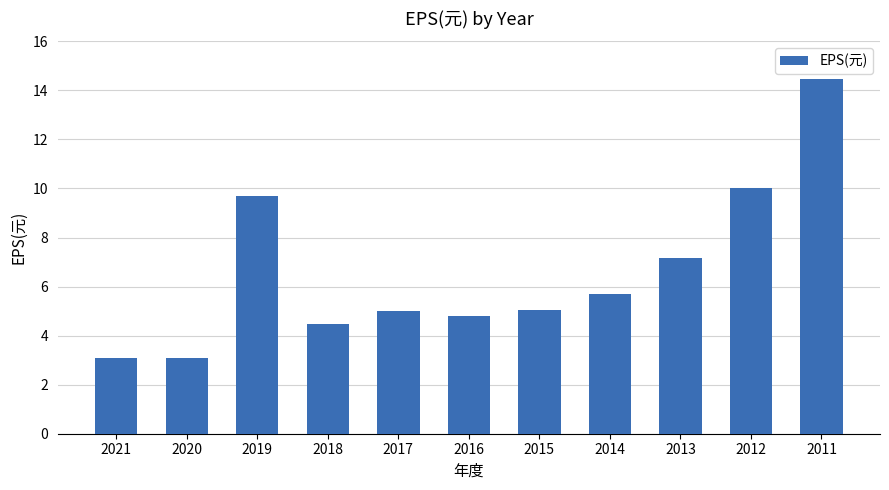

What is the change in value from 2013 to 2011?

+7.3